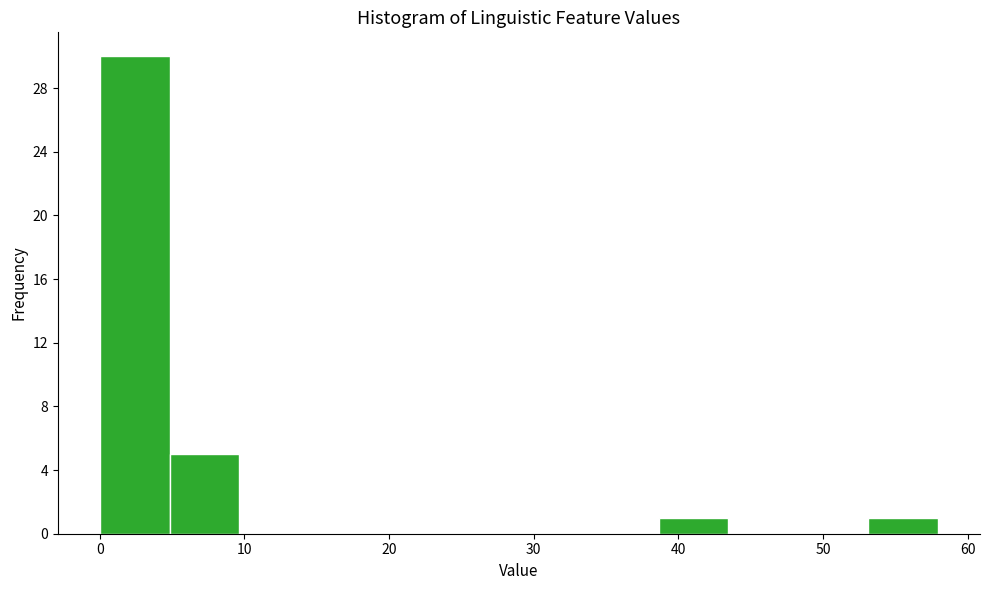

Reading left to right, list every bar in this chart as the range it spans on the x-axis followed by its height. Neither the bar edges nor the heights are printed on the chart, so give them approximately, as read against the axes.

0 to 5: 30
5 to 10: 5
10 to 14: 0
14 to 19: 0
19 to 24: 0
24 to 29: 0
29 to 34: 0
34 to 39: 0
39 to 43: 1
43 to 48: 0
48 to 53: 0
53 to 58: 1